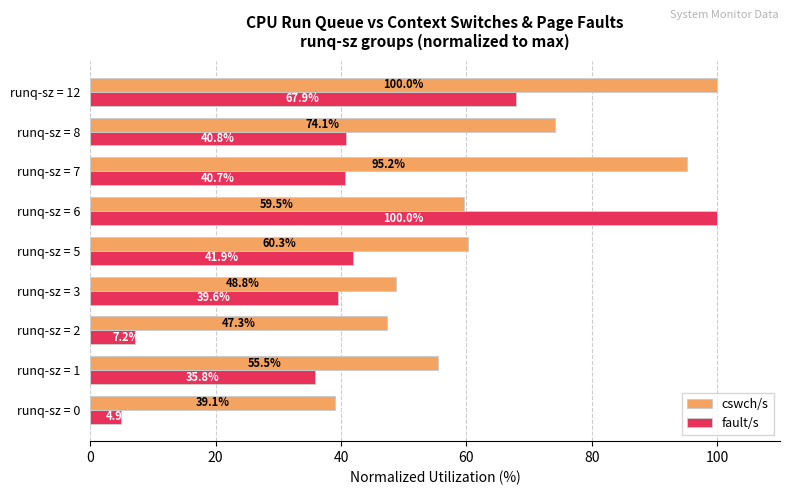

What are all the series names shown in the legend?

cswch/s, fault/s